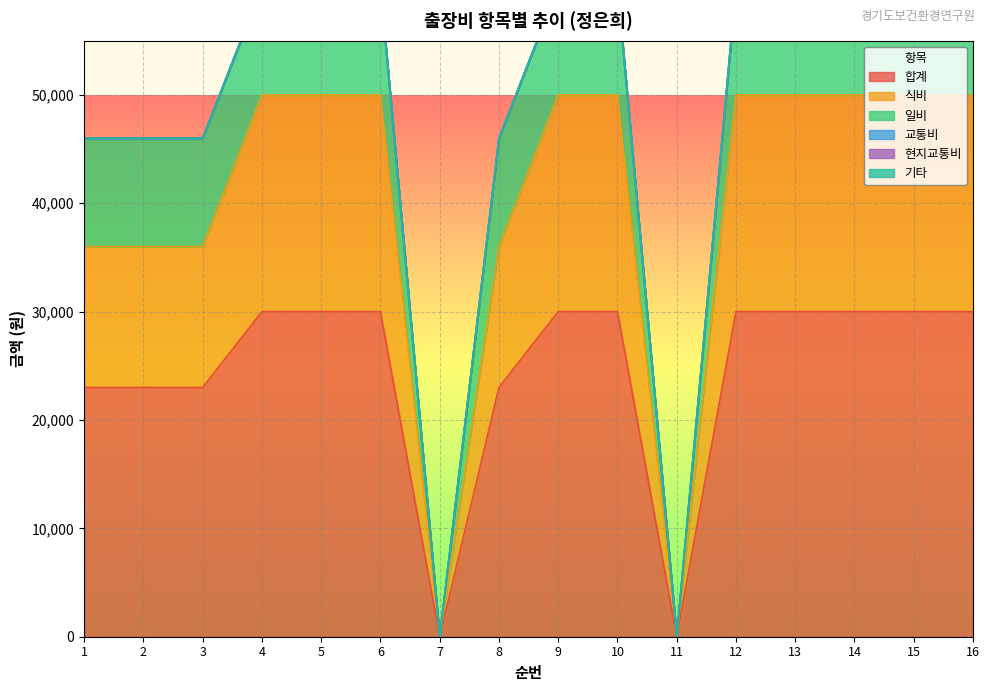

Which series changed the most between 1 and 5?

합계